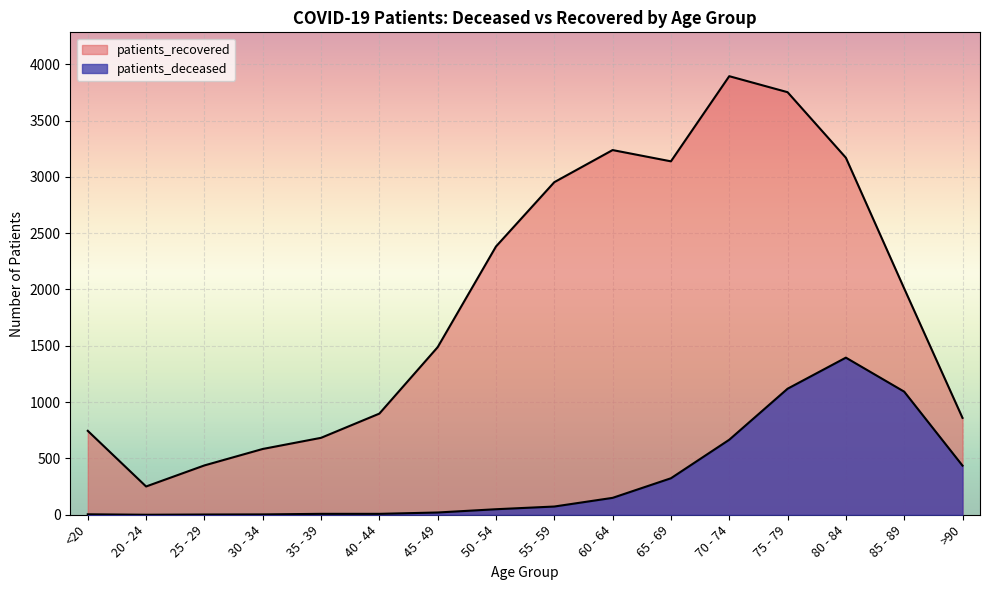

Is it true that patients_recovered equals 1690 at 70 - 74?

False